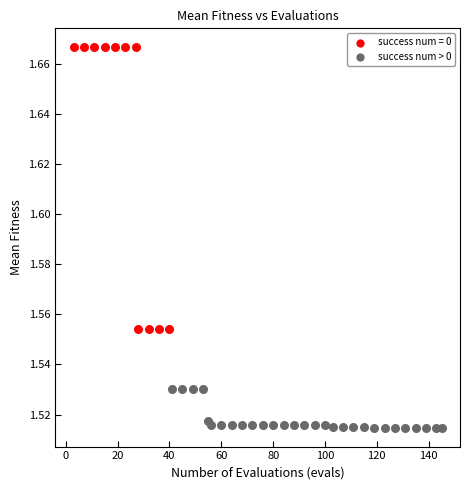

Which series reaches the minimum Y coordinate?

success num > 0